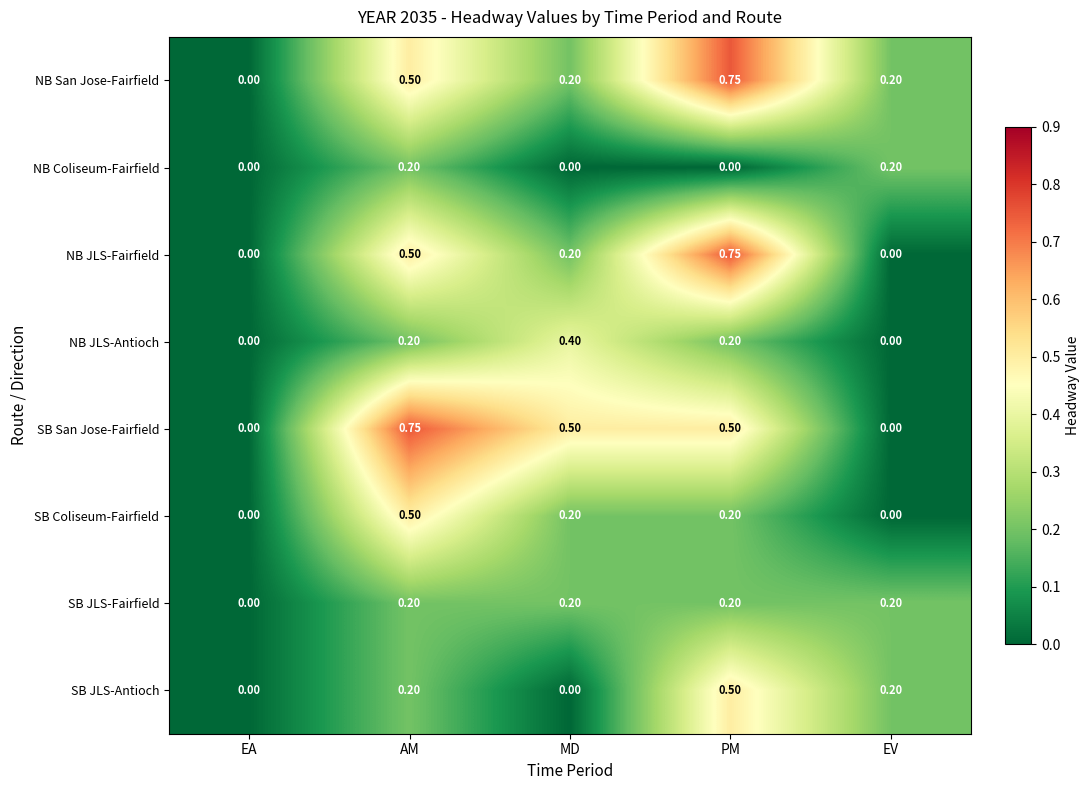

Where is SB JLS-Fairfield nearest to the value 0?

EA